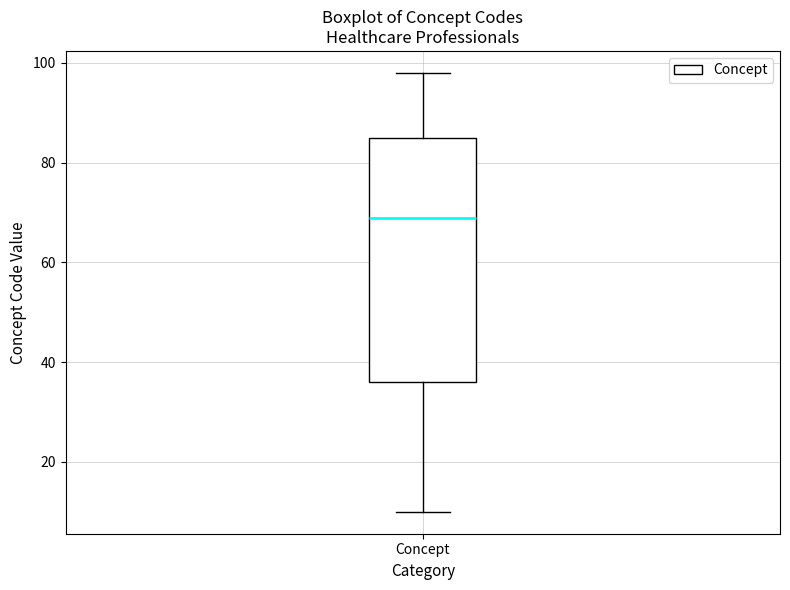

Where does the median line of the box for Concept sit on the y-axis? The values are not printed on the chart, so give them approximately, as read against the axis.

70